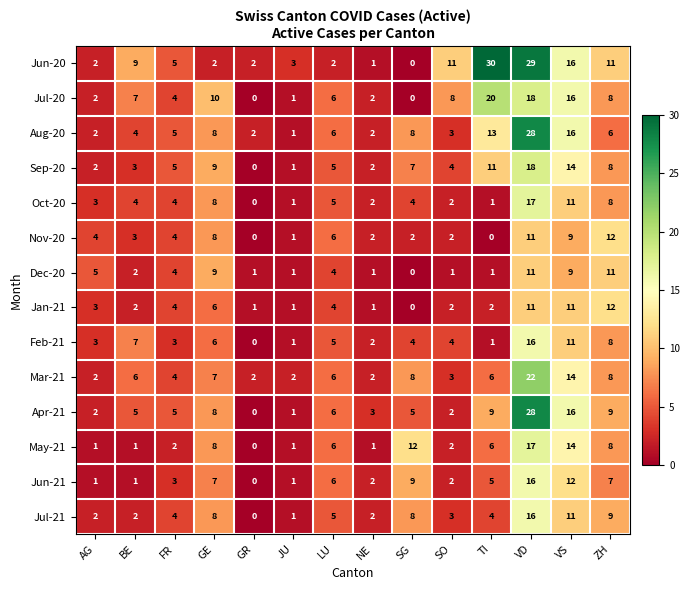

What is the total value across all series at SO?

49